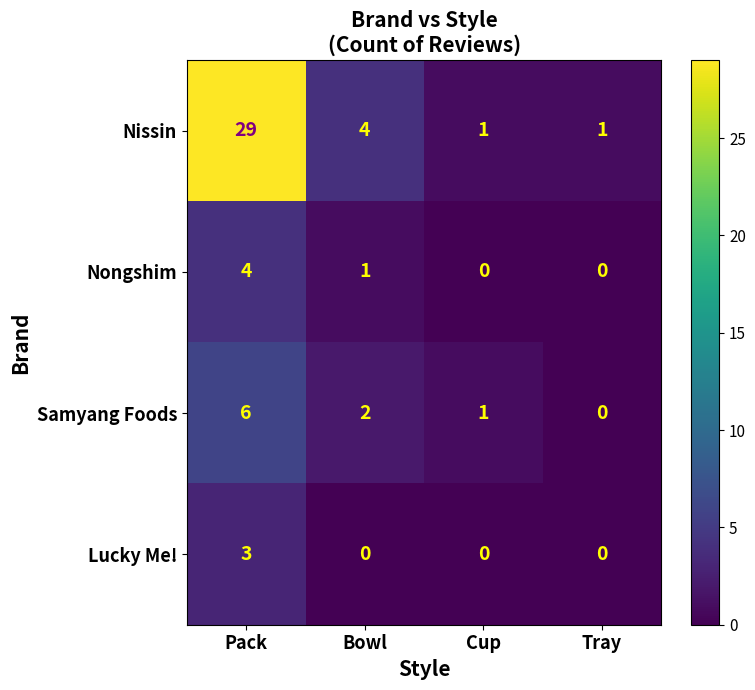

Which label corresponds to the largest value in the chart?

Pack